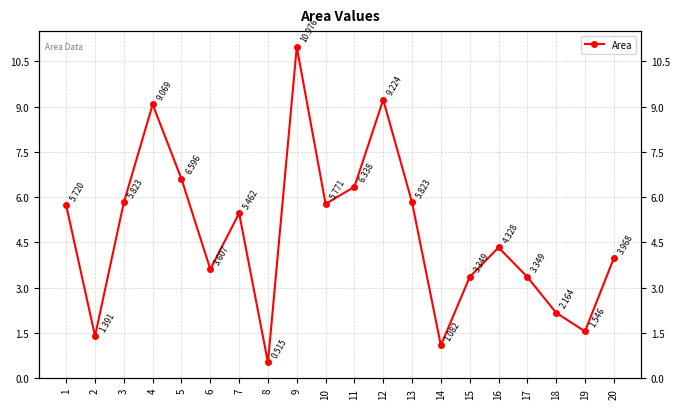

Which has a higher value, 20 or 10?

10